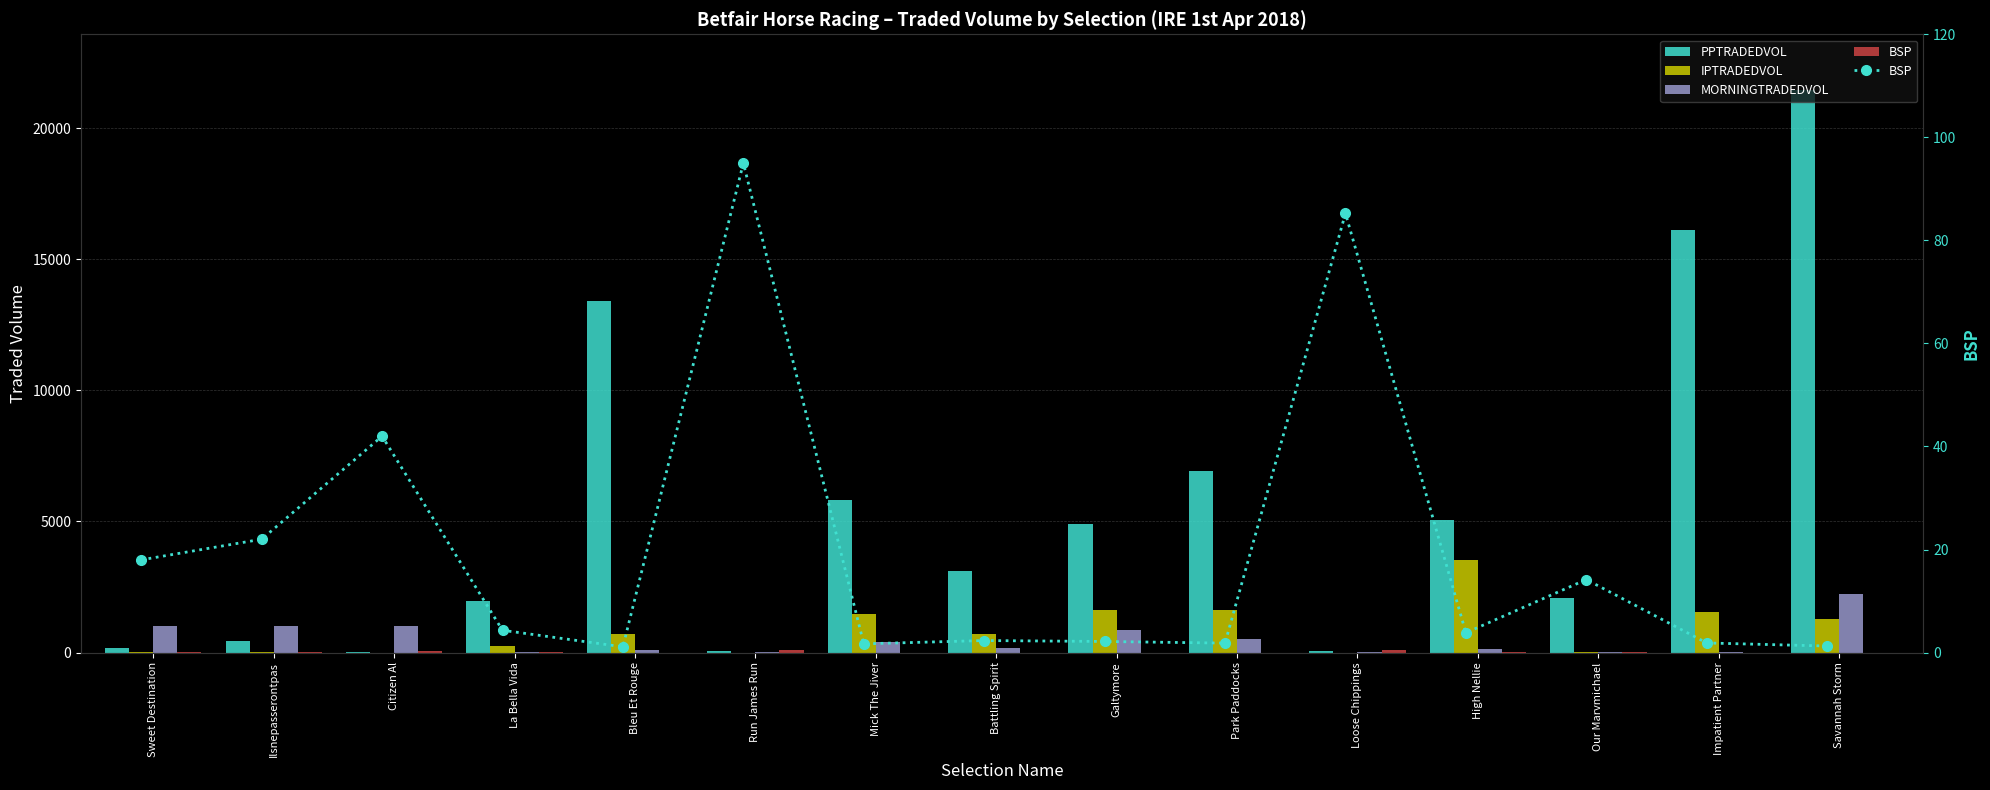

Between Sweet Destination and La Bella Vida, which series saw the biggest shift?

PPTRADEDVOL